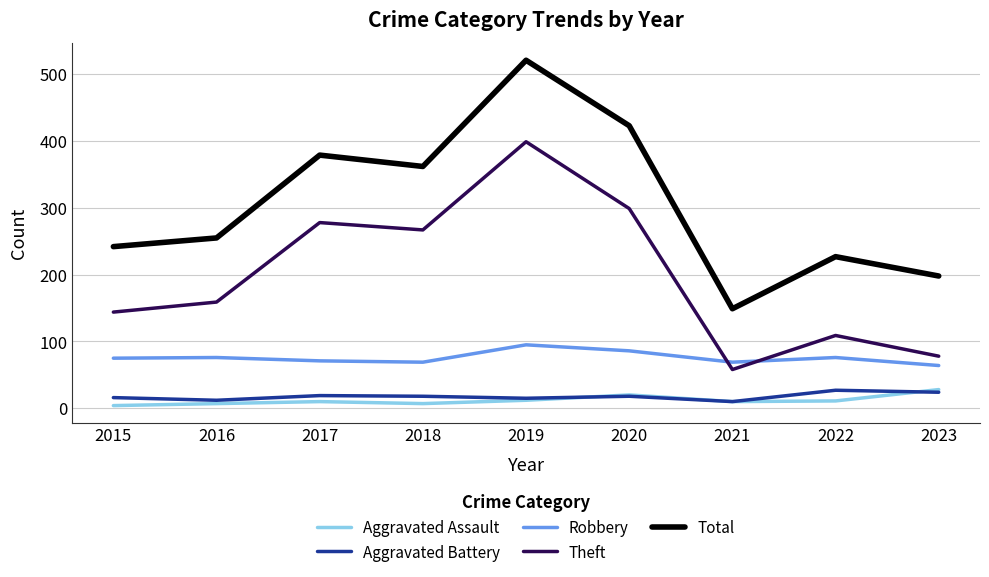

True or false: Robbery and Aggravated Assault intersect in this chart.

False